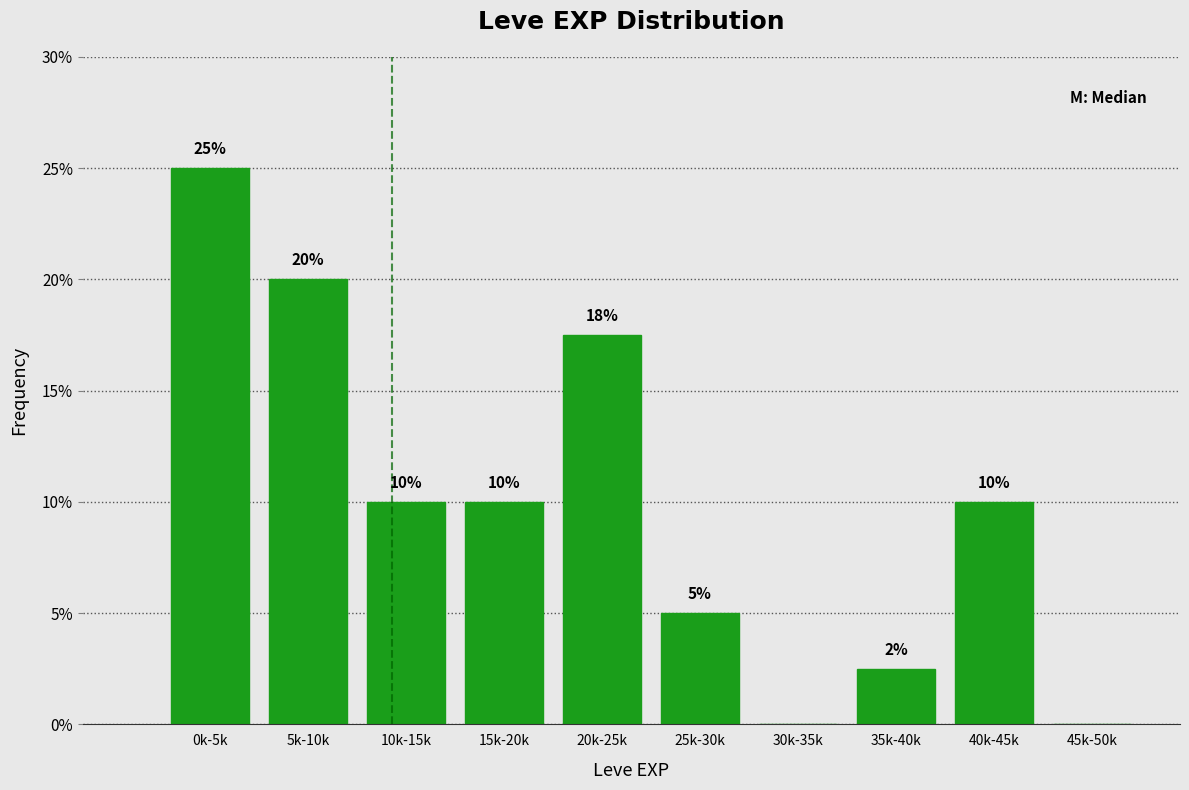

What is the sum of all values?

100.0